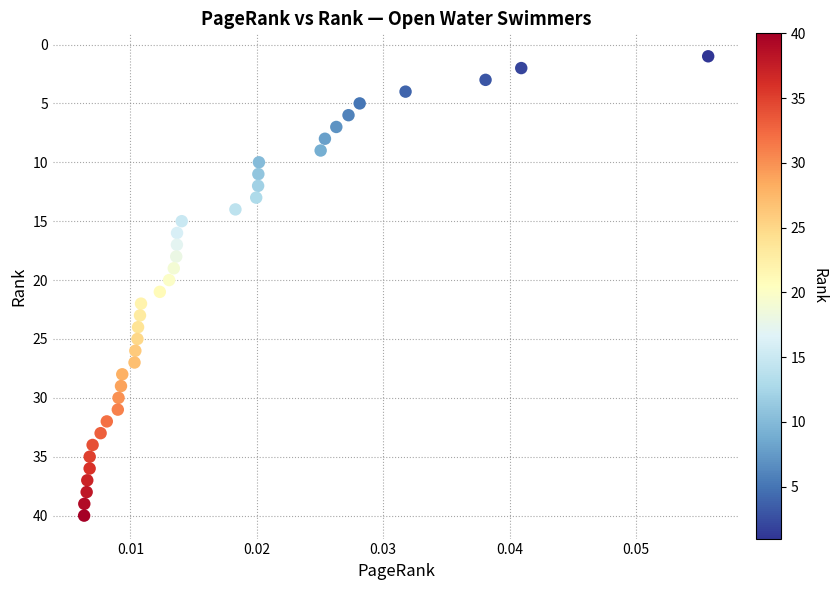

What is the range of Y values (max minus min)?

39